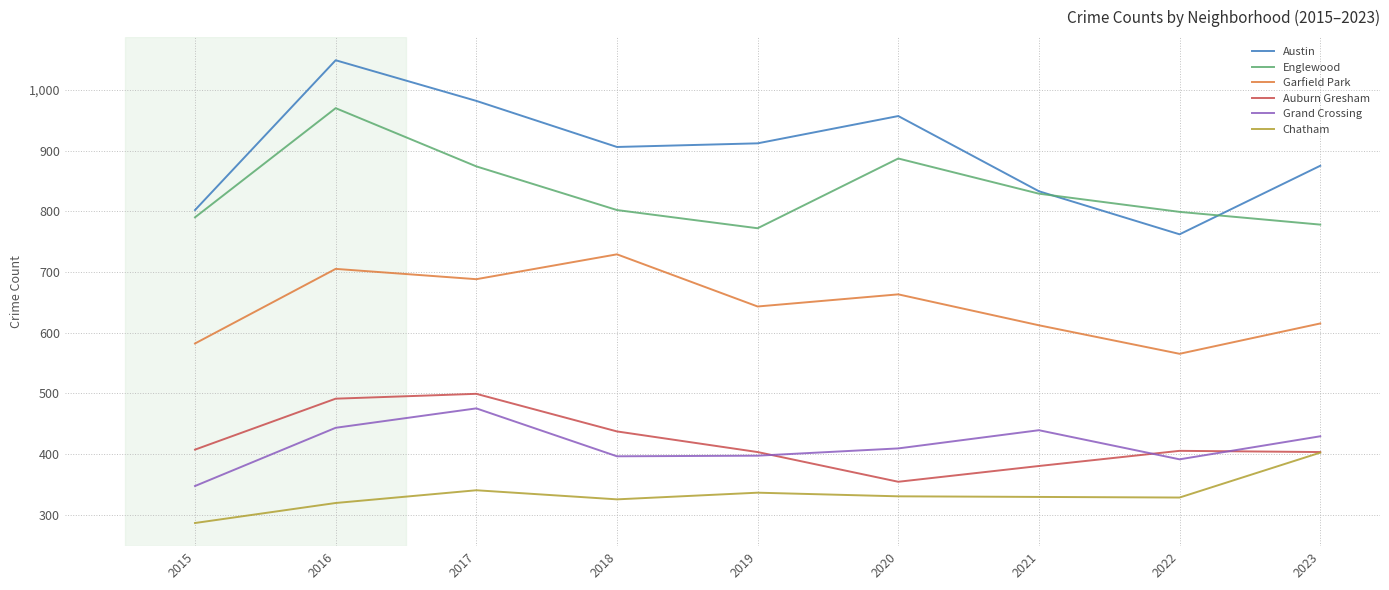

What are all the series names shown in the legend?

Austin, Englewood, Garfield Park, Auburn Gresham, Grand Crossing, Chatham